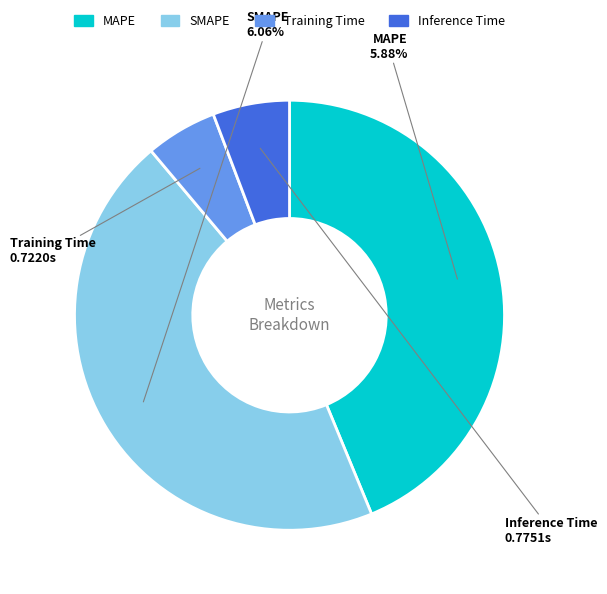

The Training Time slice represents 1% of the pie. True or false?

False